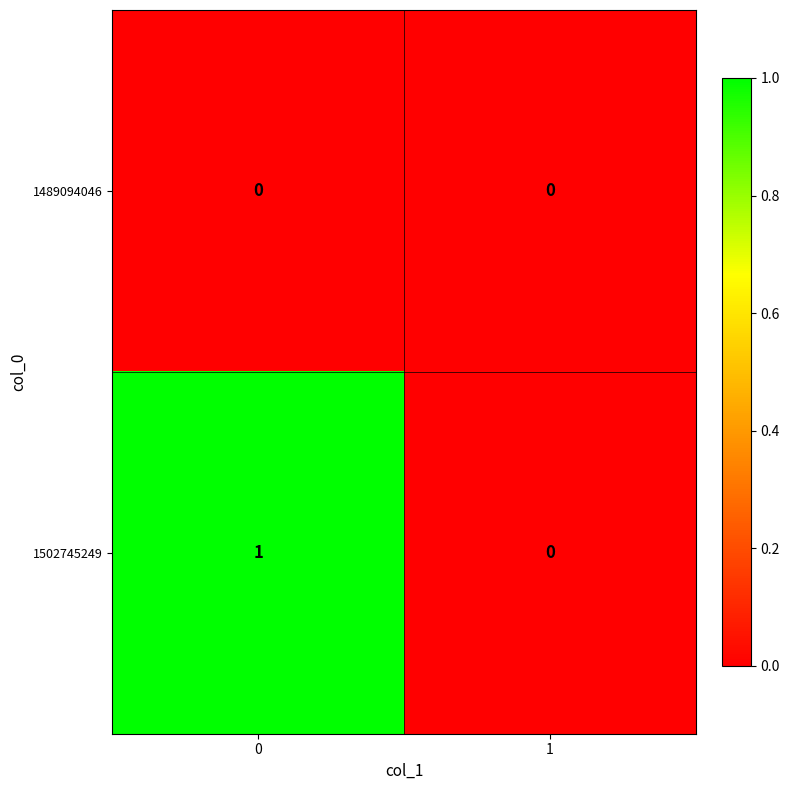

Which series has the largest total across all categories?

1502745249